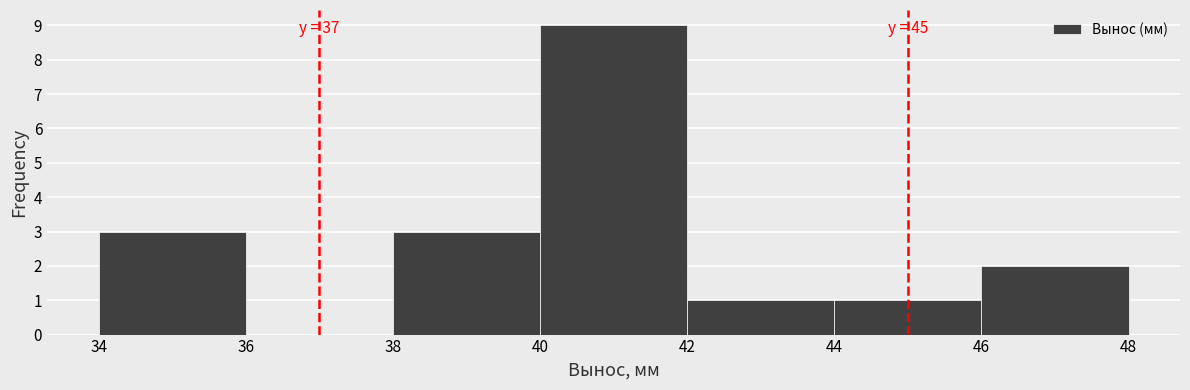

Over which range of the x-axis is the bar tallest?

40 to 42